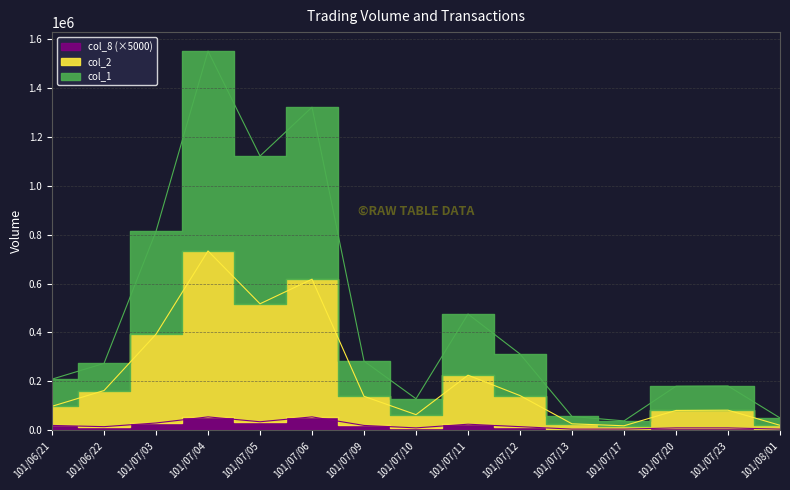

True or false: col_1 and col_2 cross at least once.

False